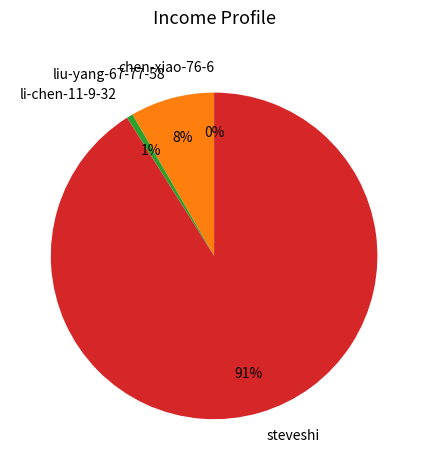

To the nearest percent, what is the difference between the largest and smallest slice percentages?

91%